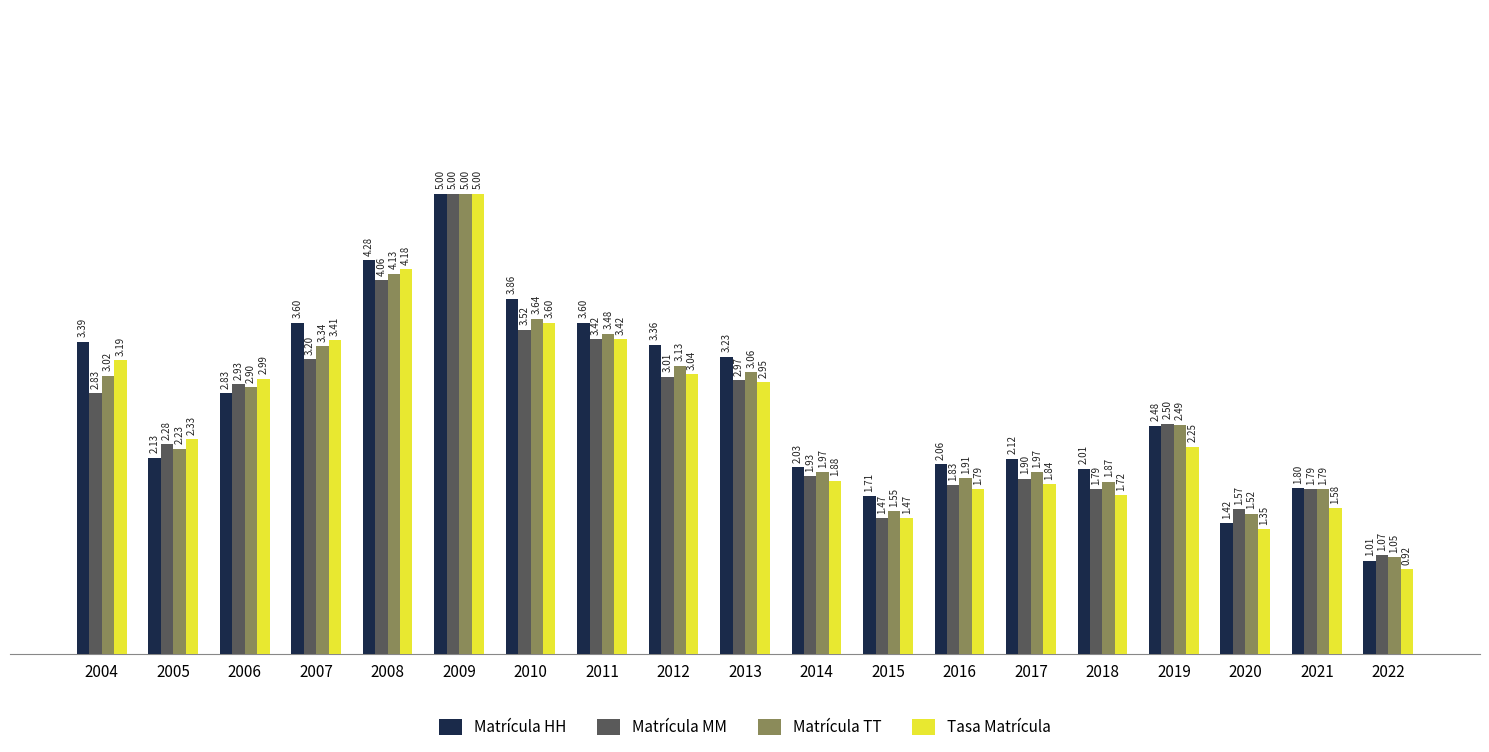

What is the average value of the Matrícula TT series?

2.6